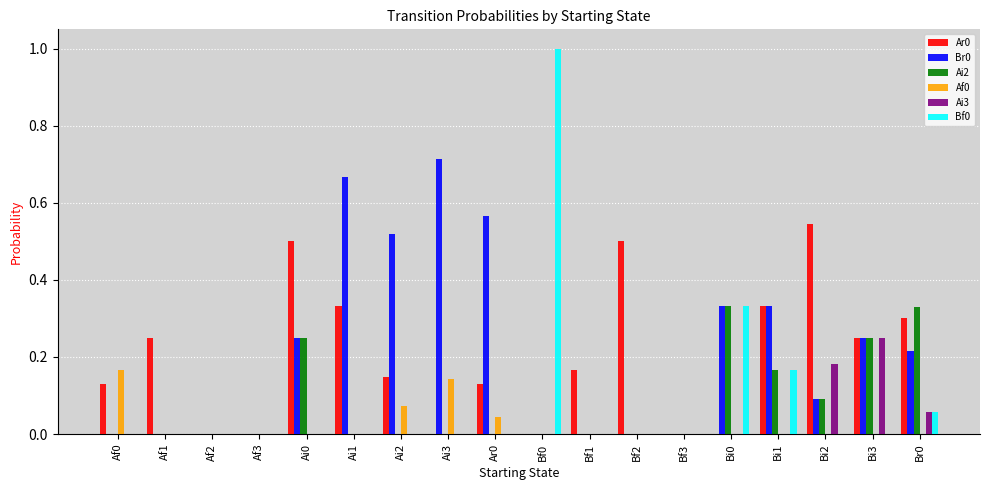

What is the total value across all series at Ai3?

0.9